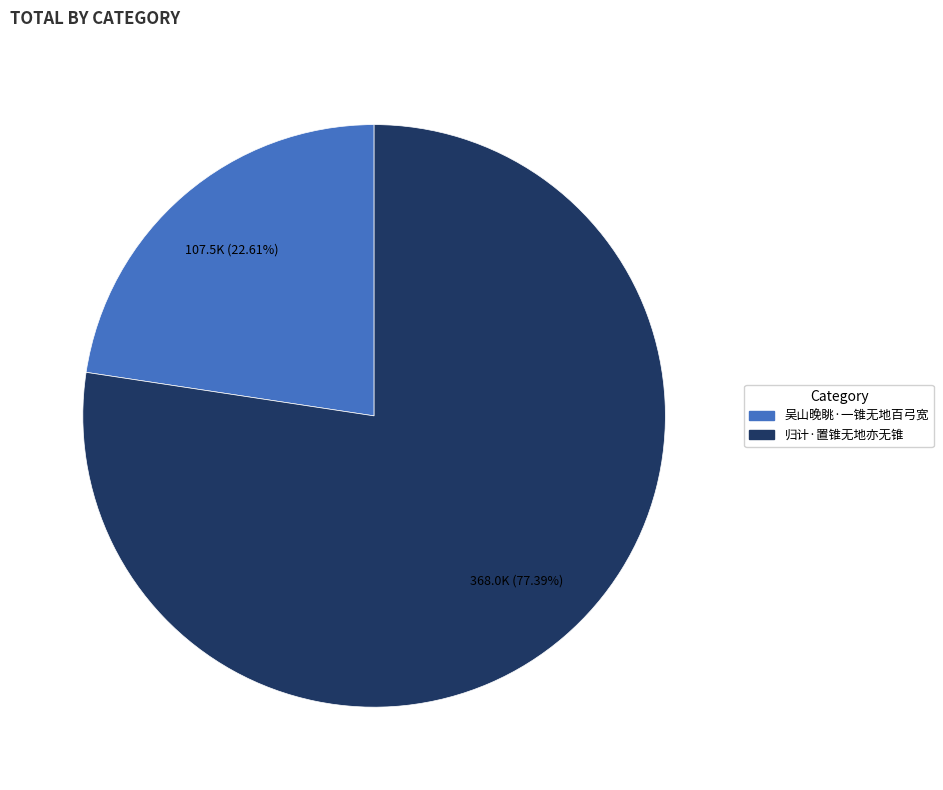

What is the total percentage of 吴山晚眺·一锥无地百弓宽 and 归计·置锥无地亦无锥?

100.0%